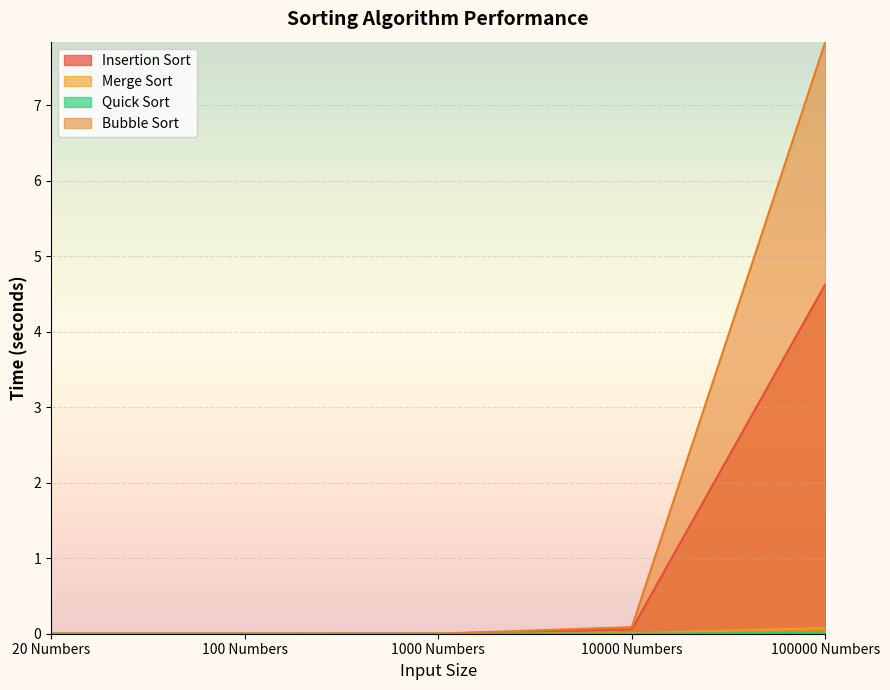

What position from the left is 100 Numbers?

2